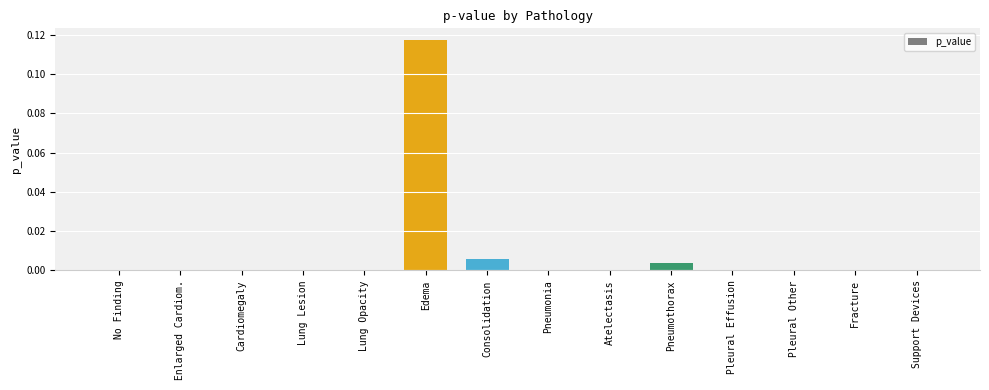

Which label corresponds to the largest value in the chart?

Edema